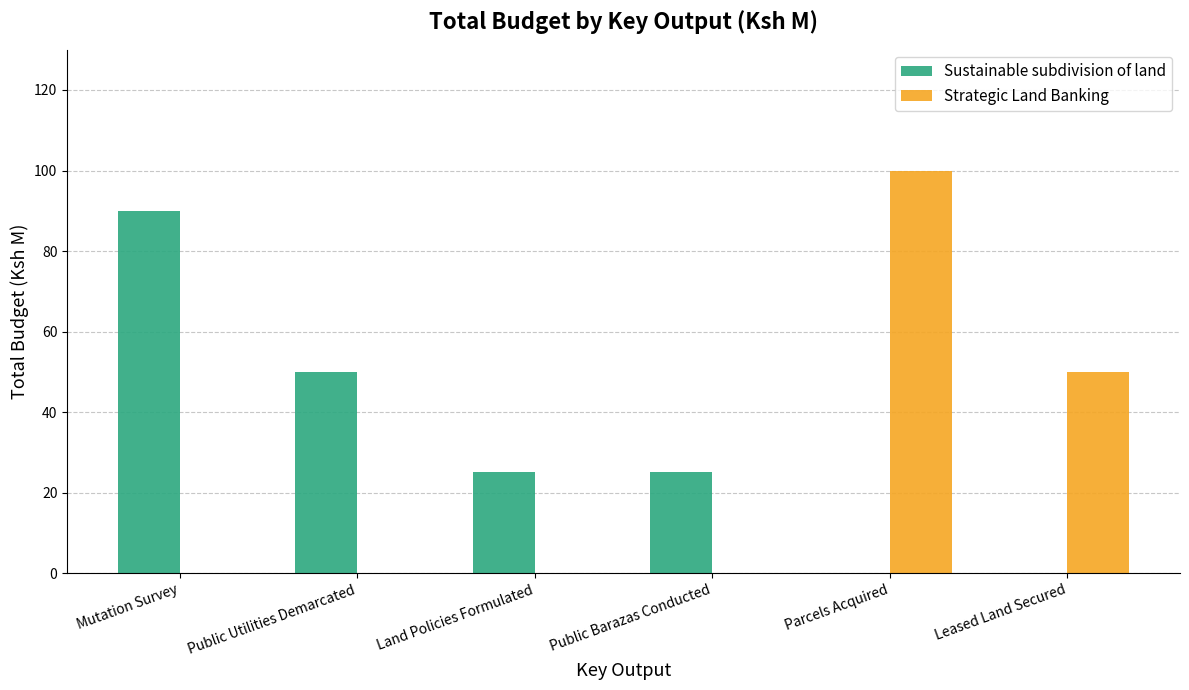

Which series changed the most between Public Barazas Conducted and Leased Land Secured?

Strategic Land Banking